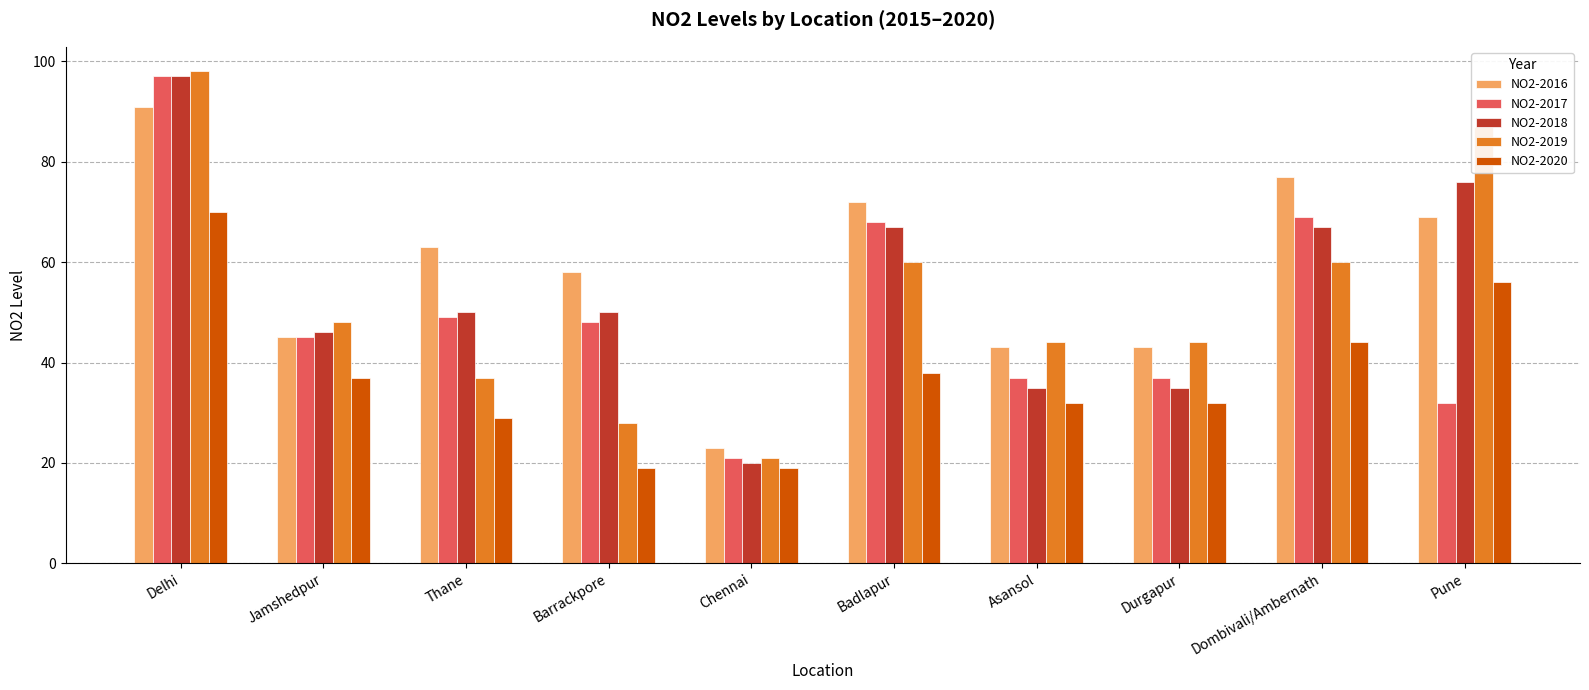

What is the difference between the second highest and second lowest values in the NO2-2020 series?

37